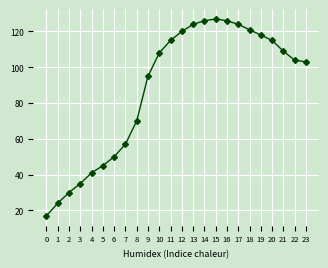

True or false: the data has more than 1 interior local peaks.

False